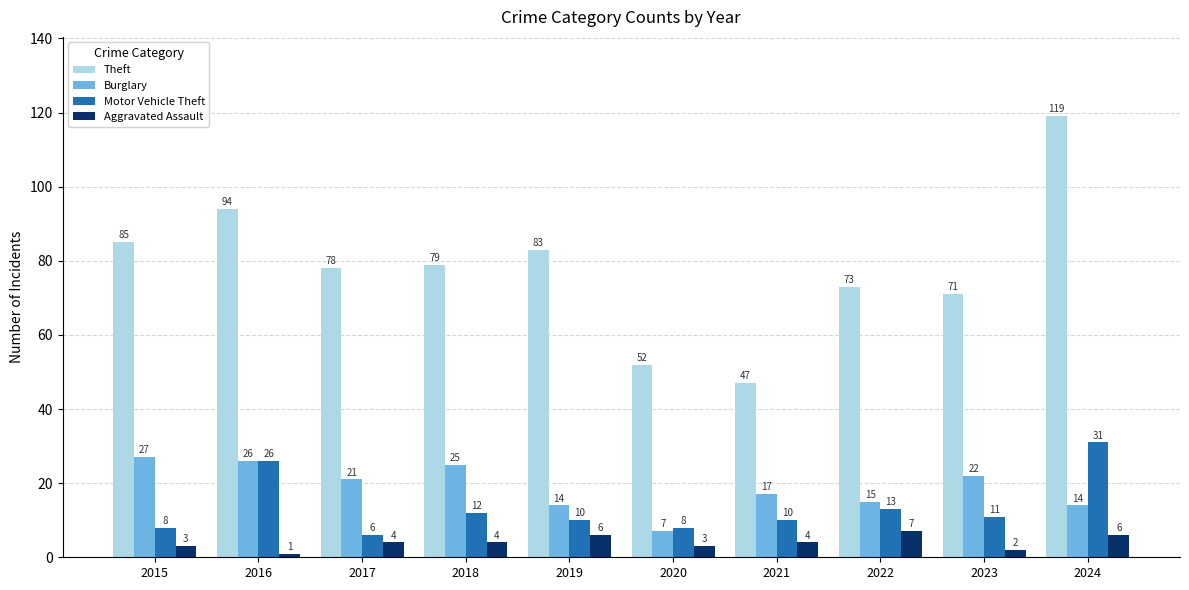

Reading left to right, extract all data points from this chart.

Theft: 2015=85	2016=94	2017=78	2018=79	2019=83	2020=52	2021=47	2022=73	2023=71	2024=119
Burglary: 2015=27	2016=26	2017=21	2018=25	2019=14	2020=7	2021=17	2022=15	2023=22	2024=14
Motor Vehicle Theft: 2015=8	2016=26	2017=6	2018=12	2019=10	2020=8	2021=10	2022=13	2023=11	2024=31
Aggravated Assault: 2015=3	2016=1	2017=4	2018=4	2019=6	2020=3	2021=4	2022=7	2023=2	2024=6